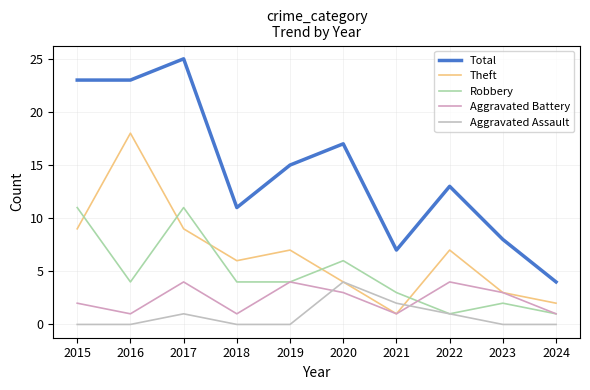

Where does the Aggravated Battery series first go above 3?

2017